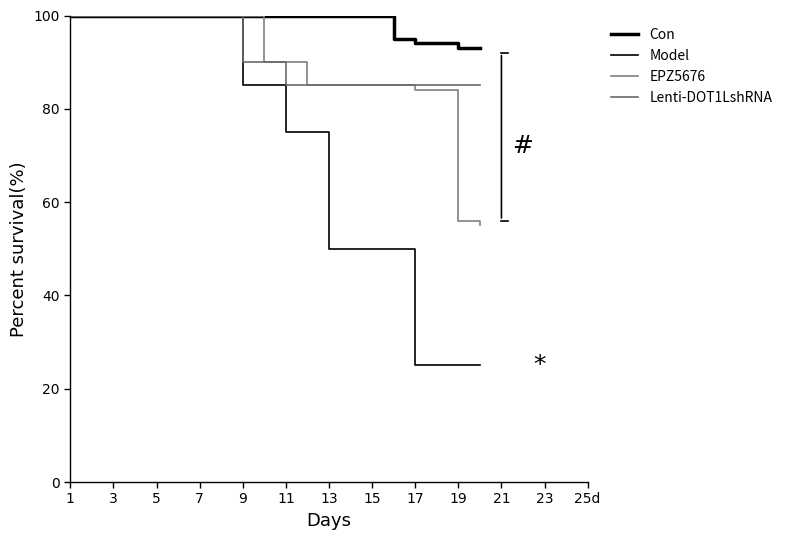

At which category is the sum across all series the highest?

1